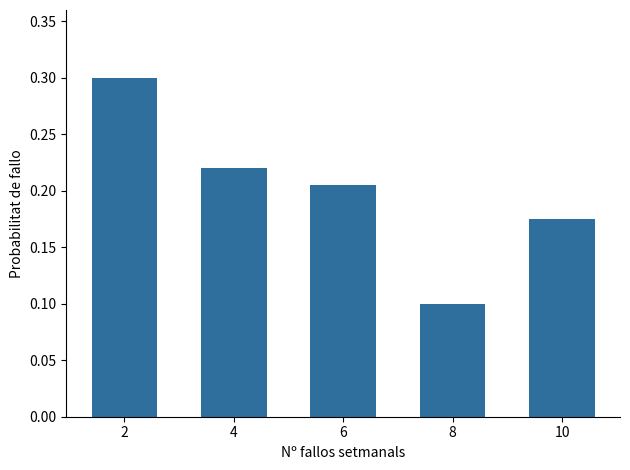

Between 8 and 4, which is larger?

4